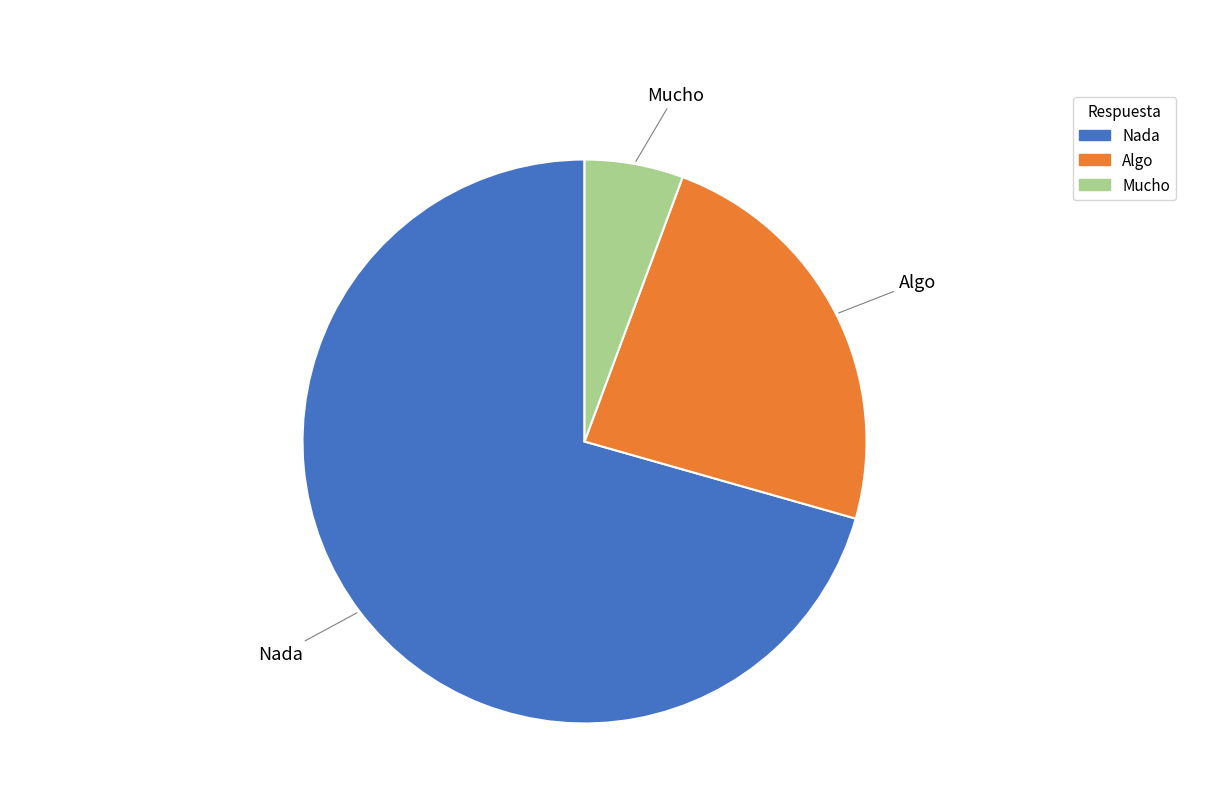

Combined, do Algo and Nada account for over 50%?

Yes